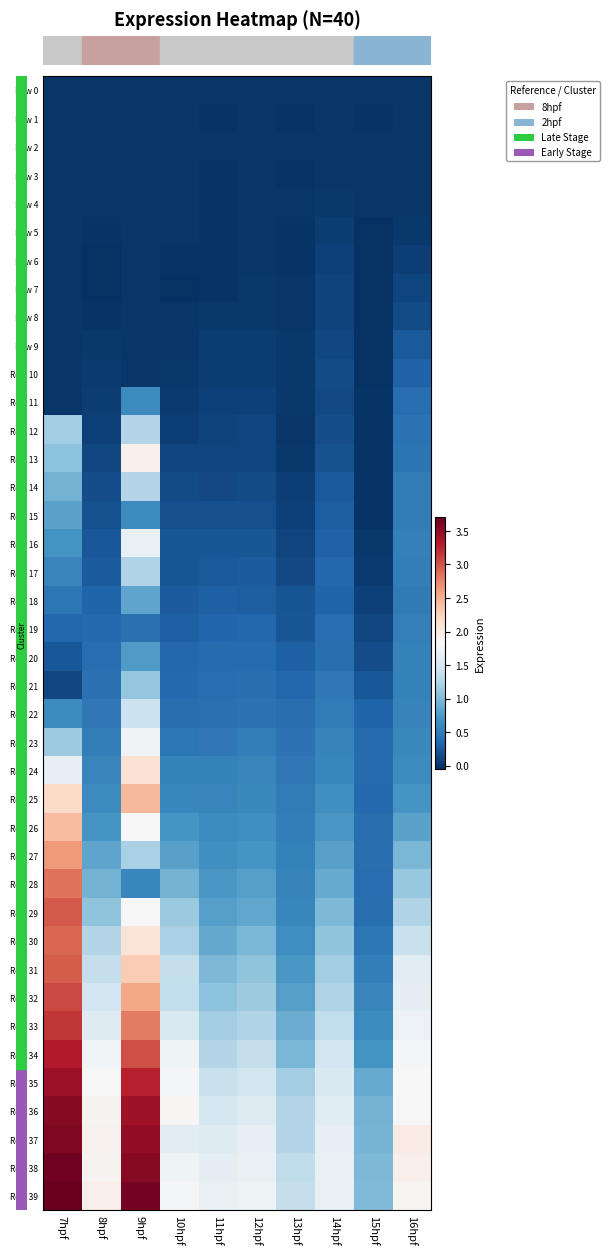

At which category is the sum across all series the highest?

7hpf